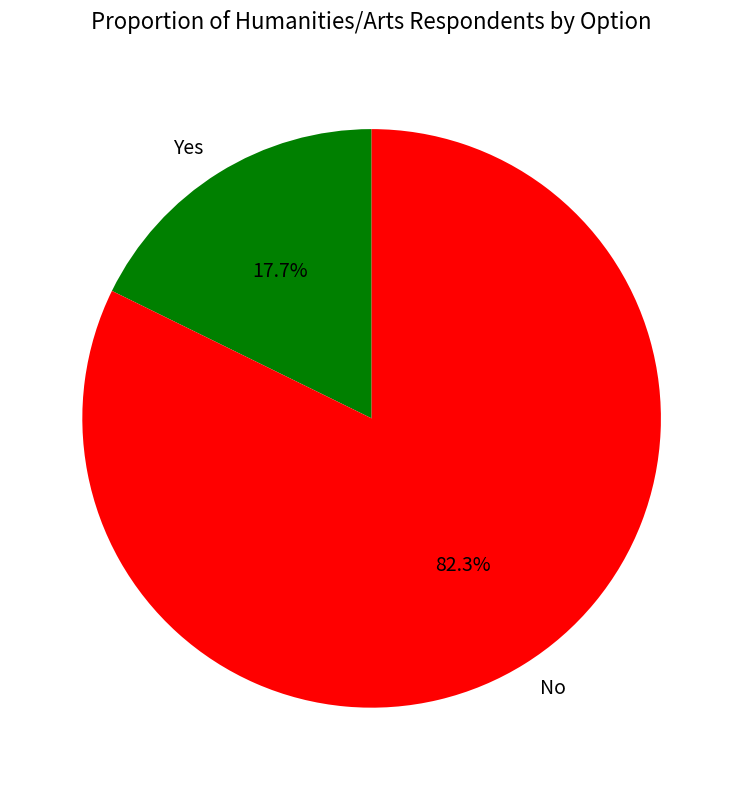

Is it true that No is 82% of the pie?

True